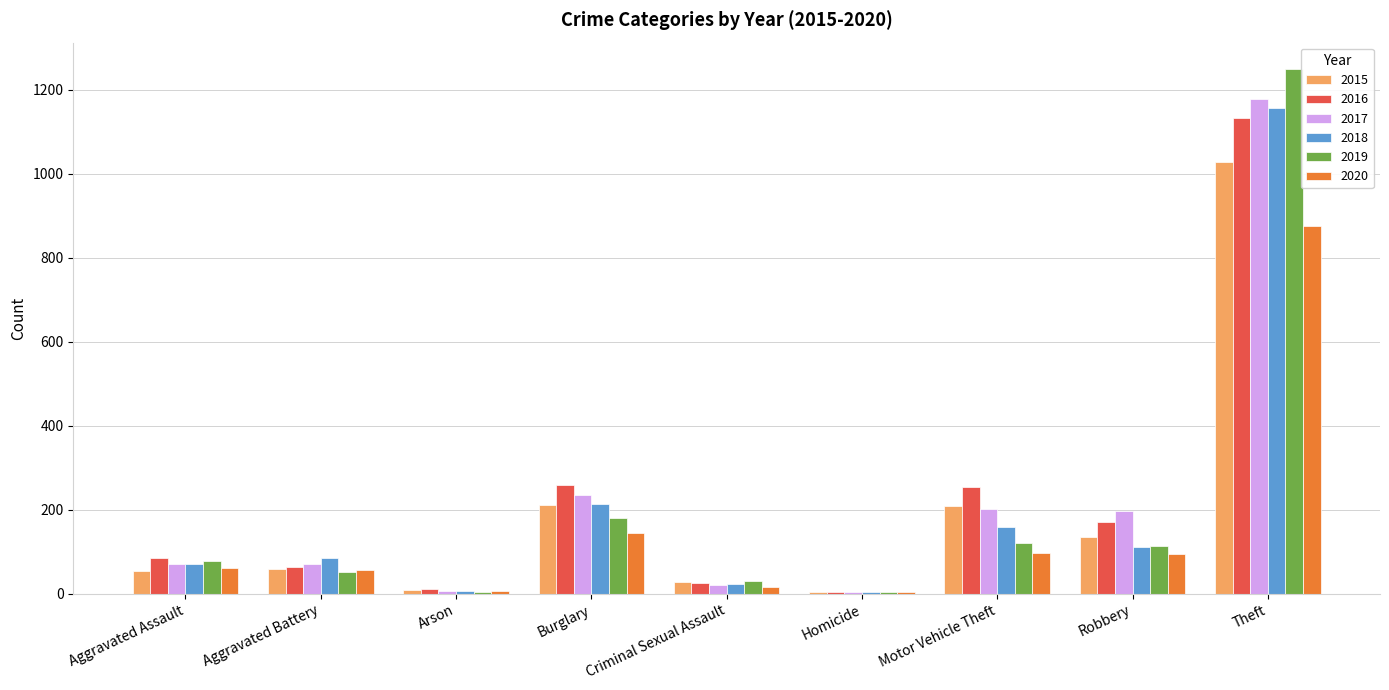

Which series has the largest range (max minus min)?

2019